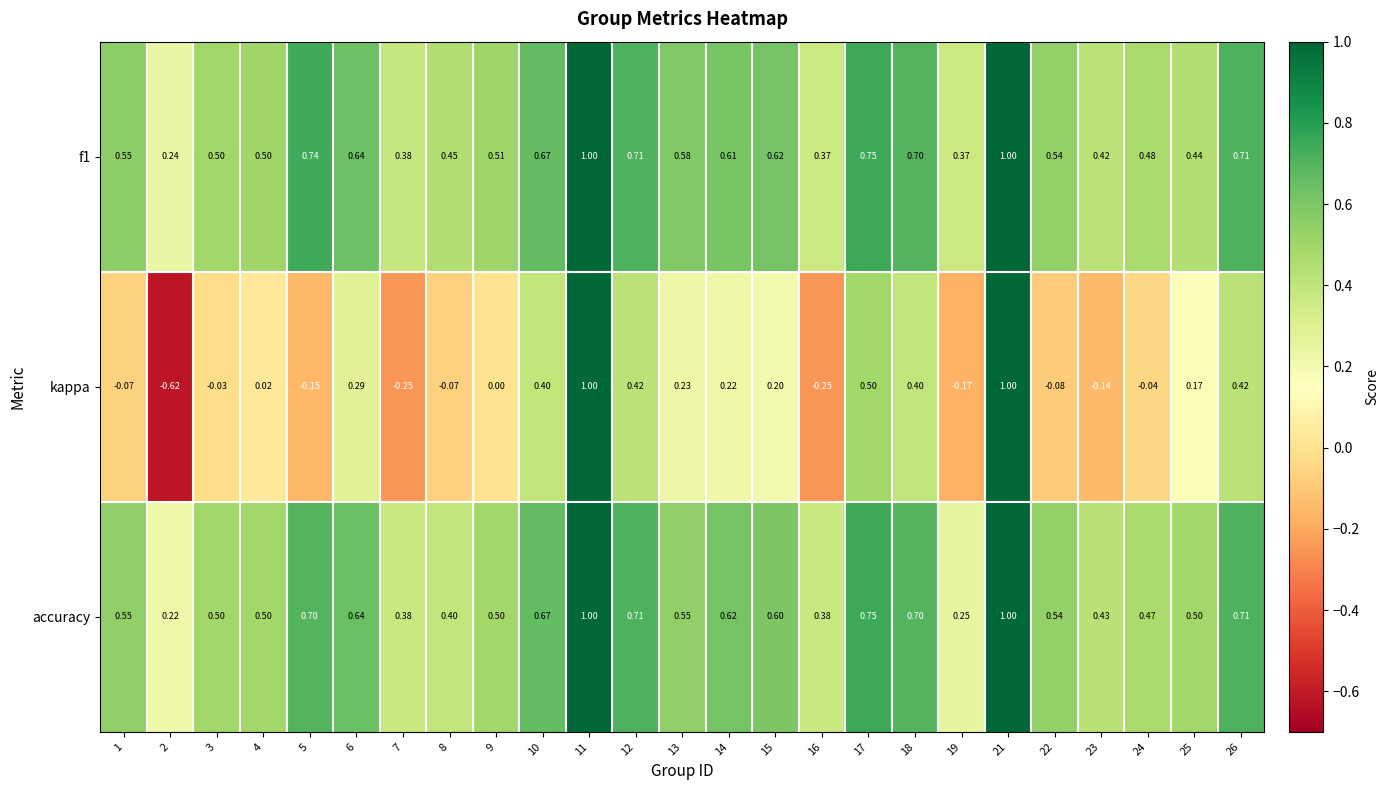

Which series changed the most between 1 and 25?

kappa